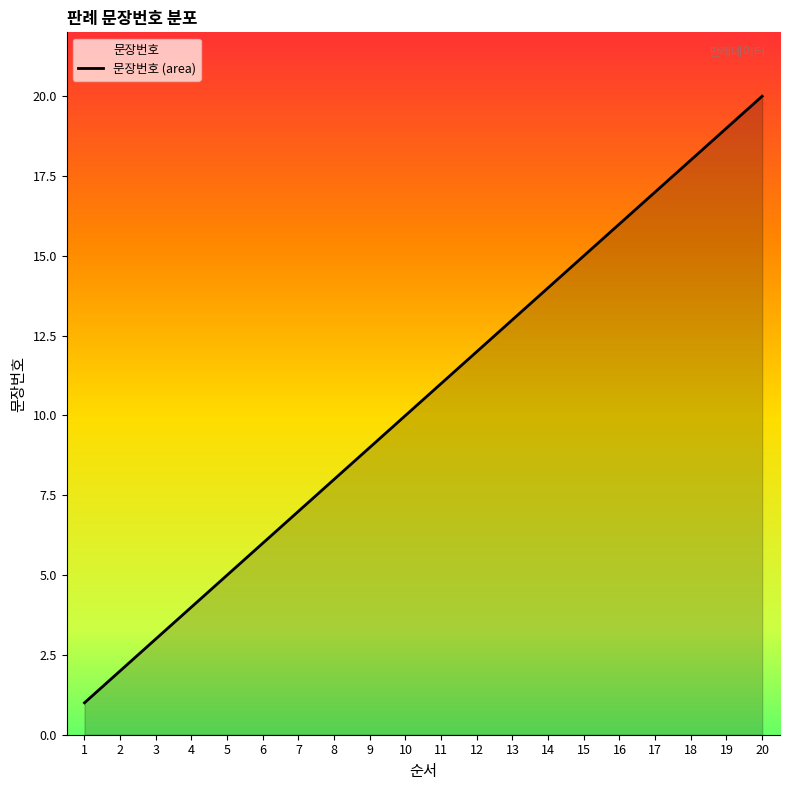

What is the change in value from 5 to 10?

+5